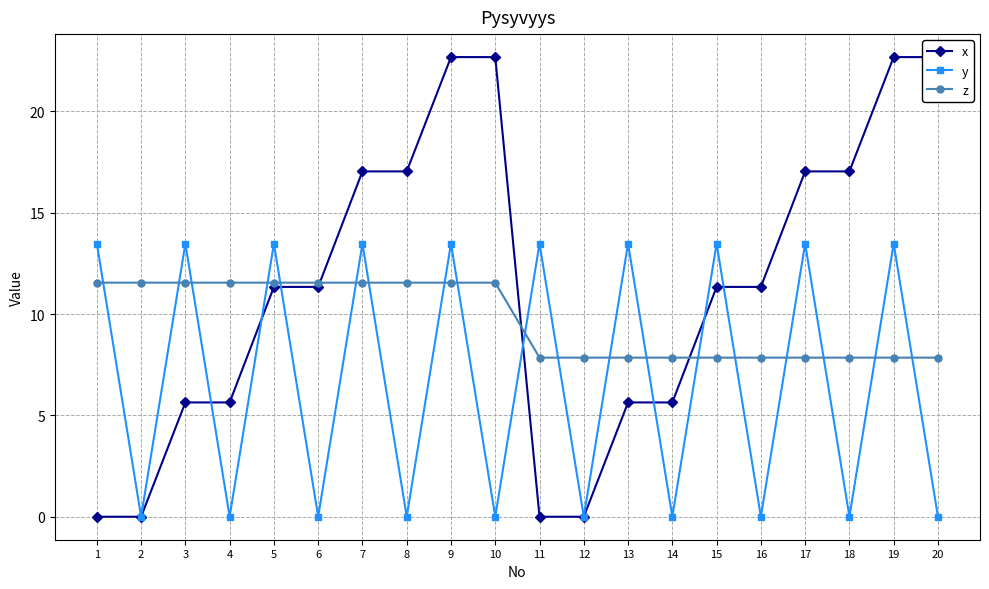

Reading left to right, transcribe all the data shown in this chart.

x: 1=0.0	2=0.0	3=5.6	4=5.6	5=11.3	6=11.3	7=17.0	8=17.0	9=22.7	10=22.7	11=0.0	12=0.0	13=5.6	14=5.6	15=11.3	16=11.3	17=17.0	18=17.0	19=22.7	20=22.7
y: 1=13.5	2=0.0	3=13.5	4=0.0	5=13.5	6=0.0	7=13.5	8=0.0	9=13.5	10=0.0	11=13.5	12=0.0	13=13.5	14=0.0	15=13.5	16=0.0	17=13.5	18=0.0	19=13.5	20=0.0
z: 1=11.6	2=11.6	3=11.6	4=11.6	5=11.6	6=11.6	7=11.6	8=11.6	9=11.6	10=11.6	11=7.8	12=7.8	13=7.8	14=7.8	15=7.8	16=7.8	17=7.8	18=7.8	19=7.8	20=7.8